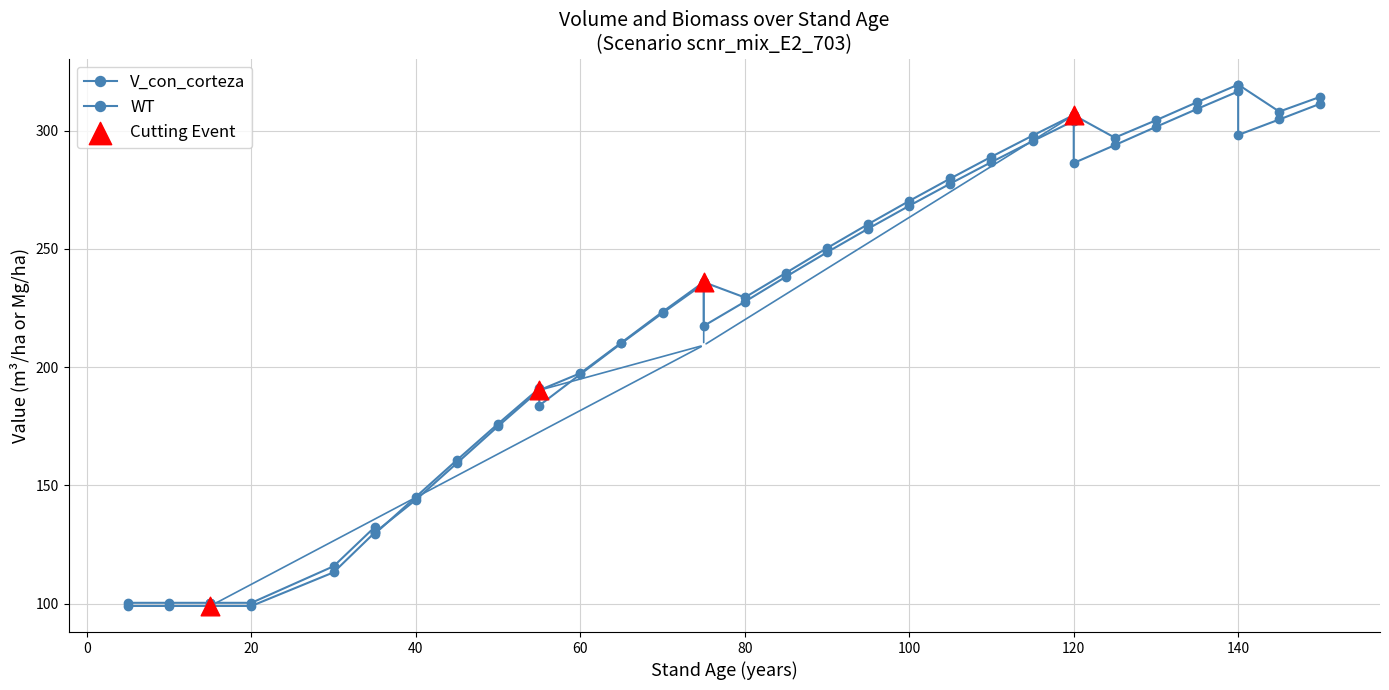

Which series contains the highest Y value?

V_con_corteza